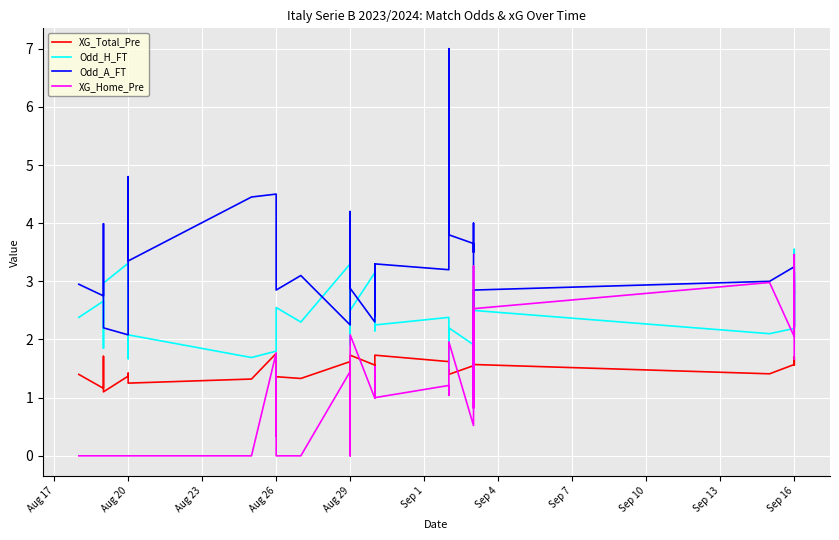

At how many categories does at least one series exceed 2?

39